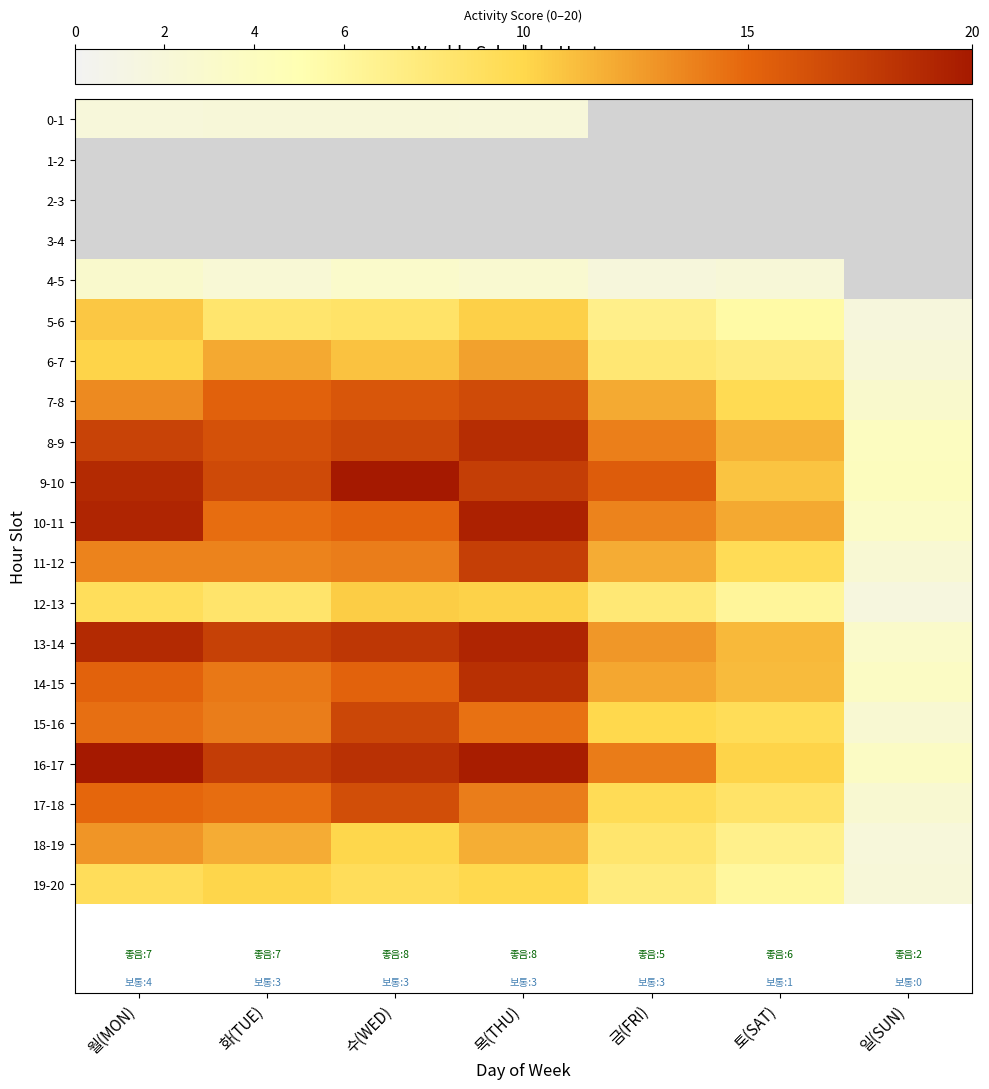

What is the difference between the maximum and second lowest values in the 16-17 series?

9.8